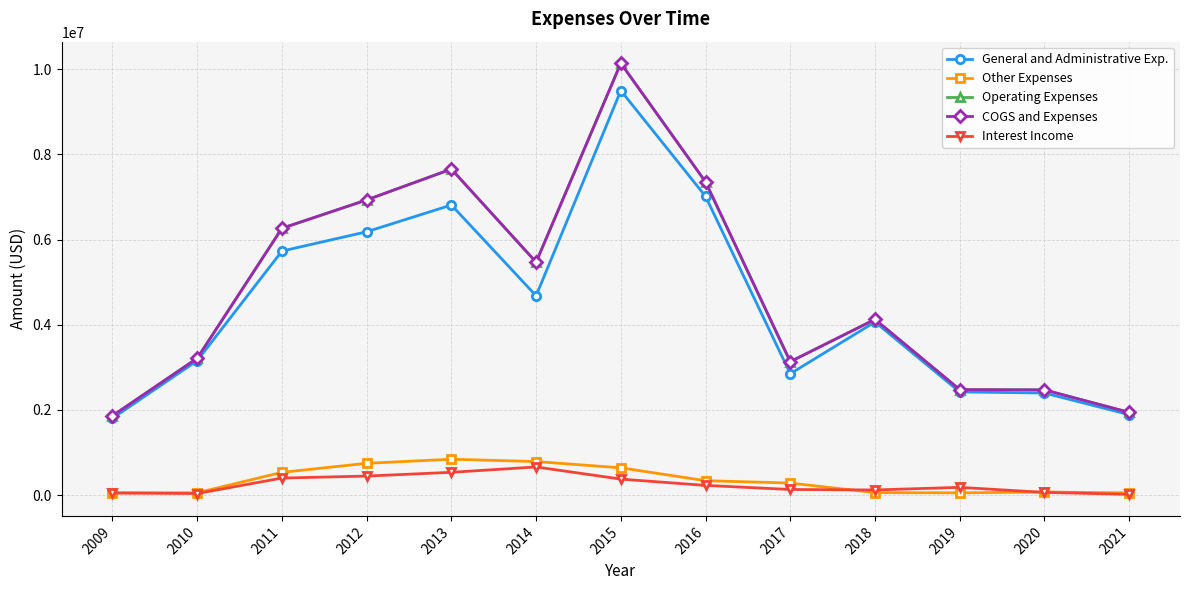

Between 2012 and 2011, which is larger?

2012